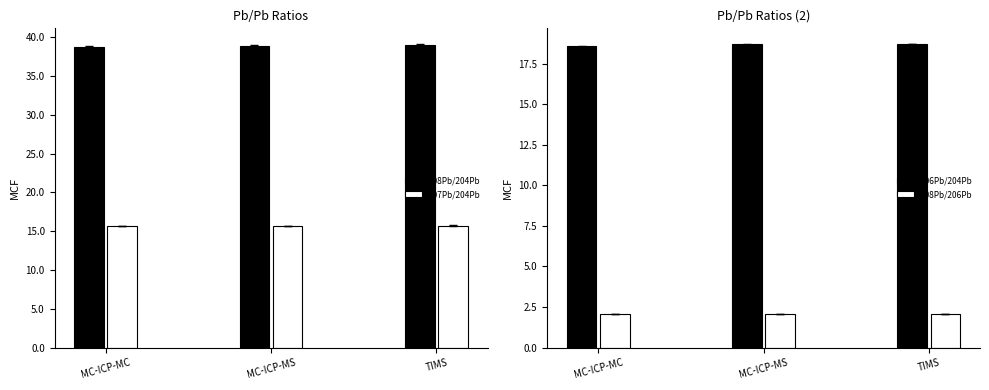

At which label is 207Pb/204Pb closest to 15?

MC-ICP-MS